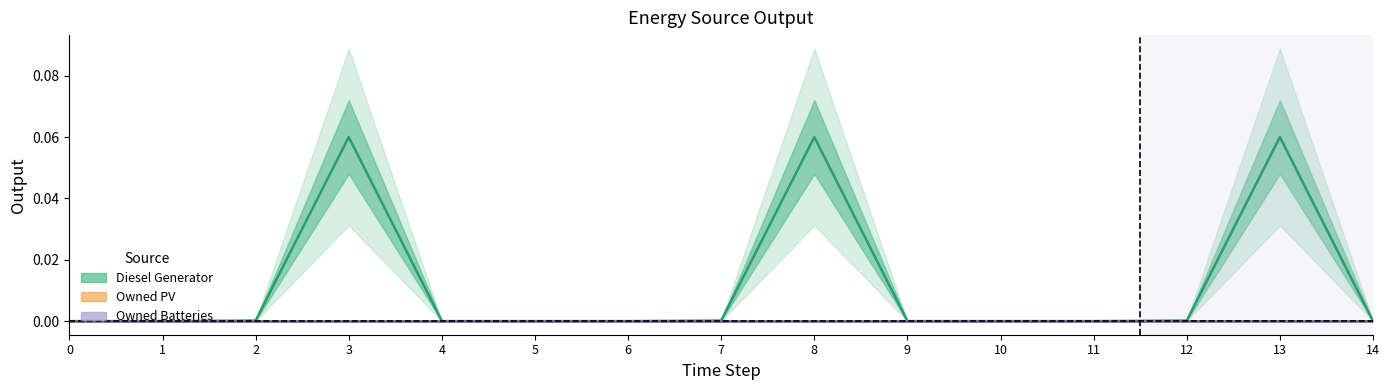

Reading left to right, what are all the values shown in this chart?

Diesel Generator: 0.0	0.0	0.0	0.1	0.0	0.0	0.0	0.0	0.1	0.0	0.0	0.0	0.0	0.1	0.0
Owned PV: 0.0	0.0	0.0	0.0	0.0	0.0	0.0	0.0	0.0	0.0	0.0	0.0	0.0	0.0	0.0
Owned Batteries: 0.0	0.0	0.0	0.0	0.0	0.0	0.0	0.0	0.0	0.0	0.0	0.0	0.0	0.0	0.0